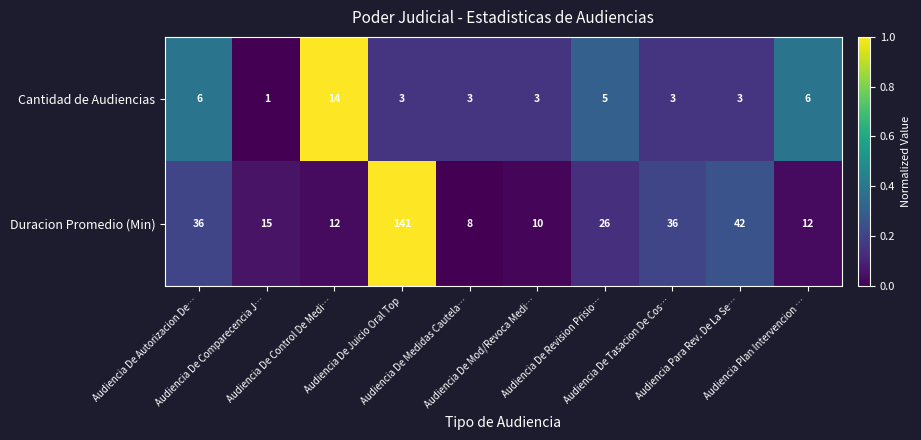

What is the minimum value for Duracion Promedio (Min)?

8